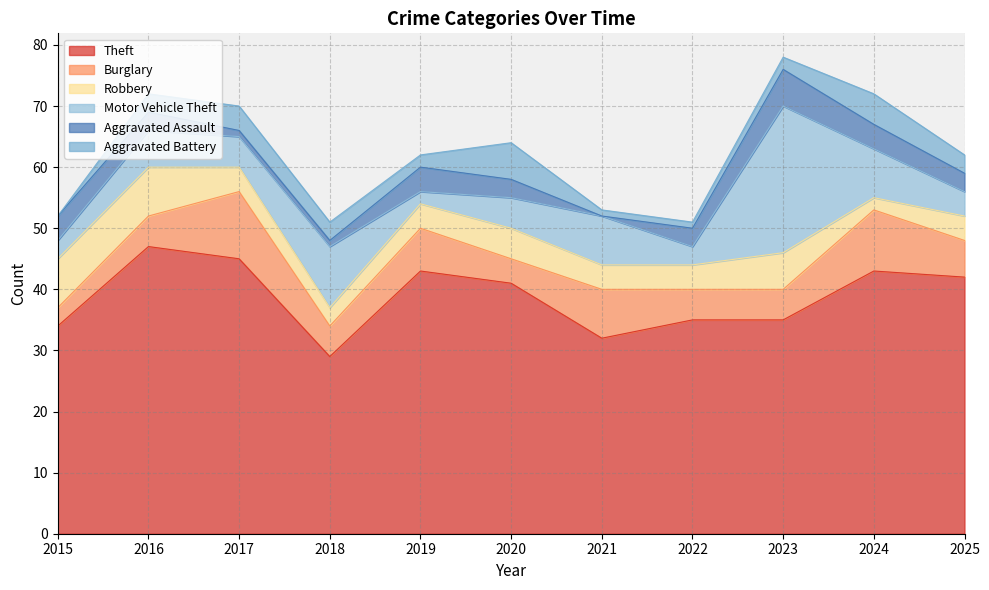

True or false: Motor Vehicle Theft has more than 1 interior local peaks.

True